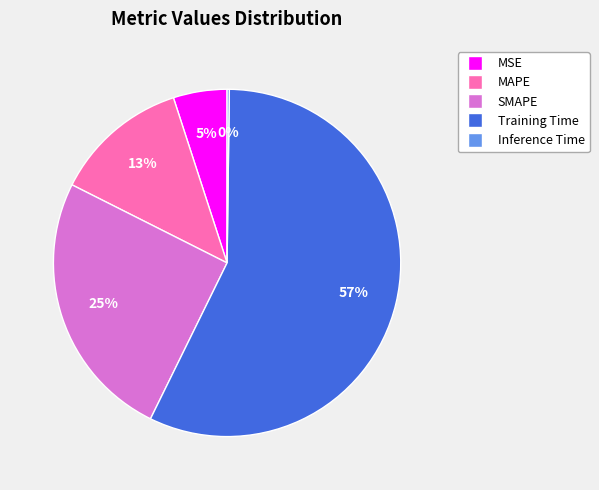

What is the largest slice in the pie chart?

Training Time